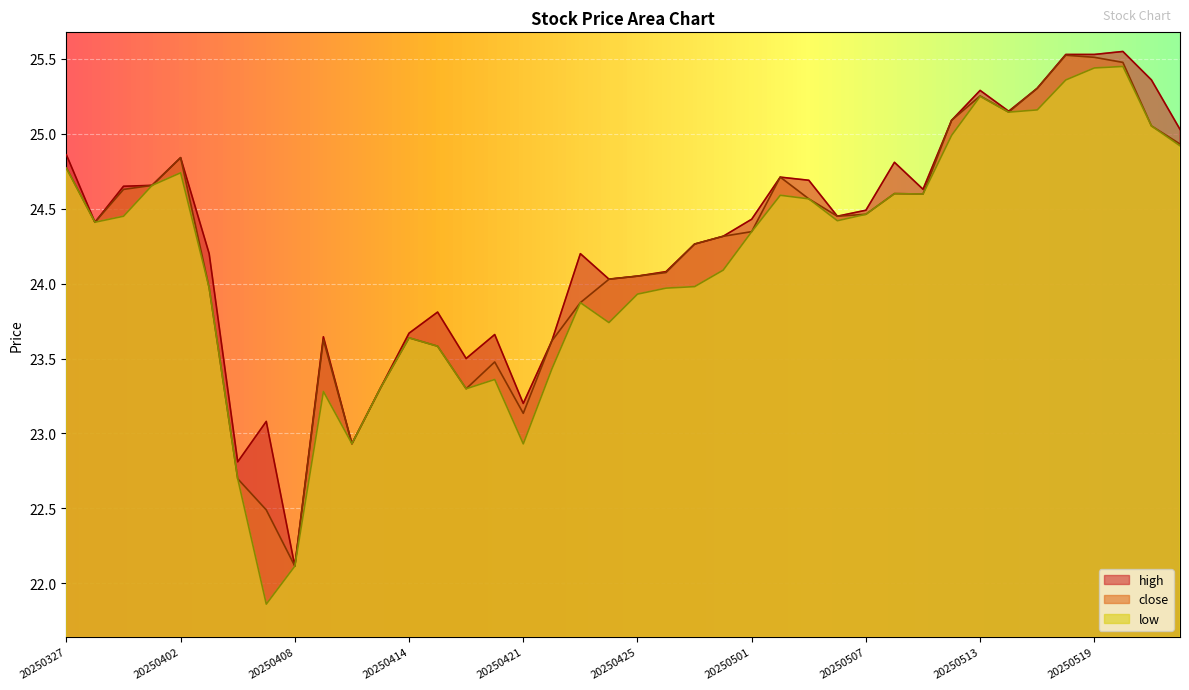

True or false: close and high intersect in this chart.

False